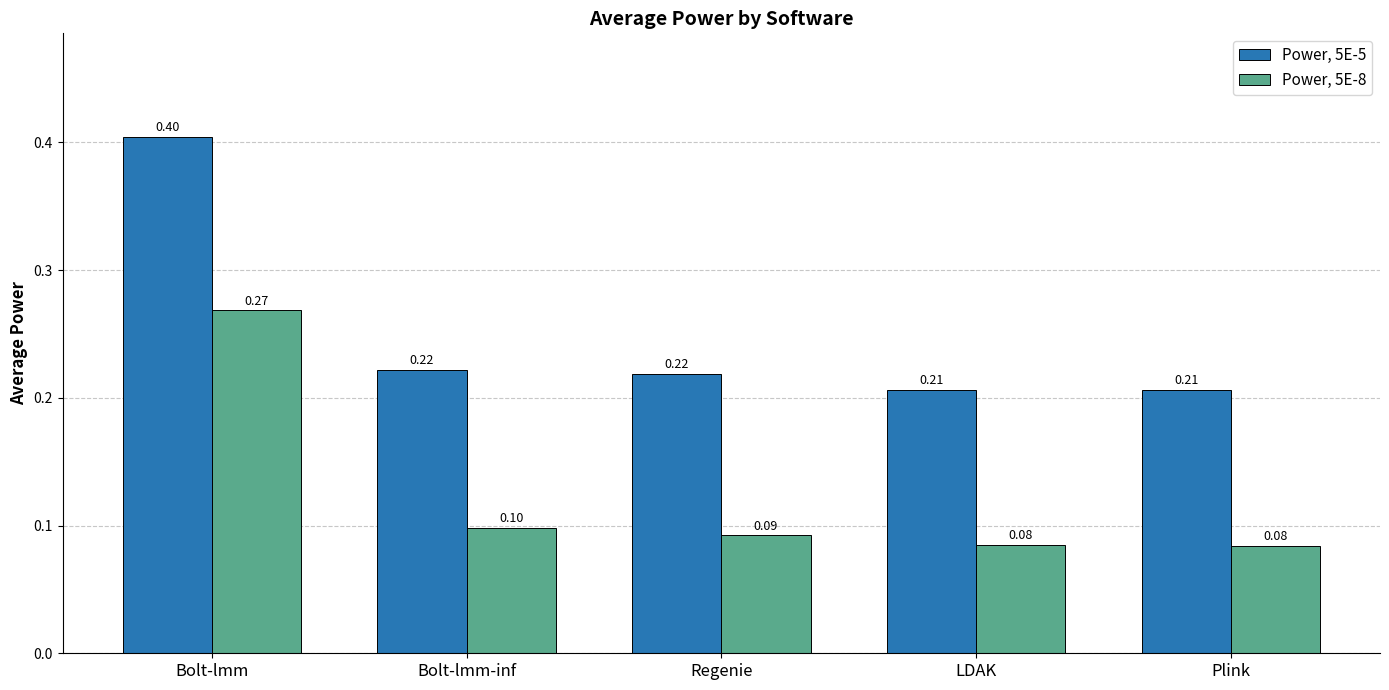

What is the label of the 1st bar from the right?

Plink